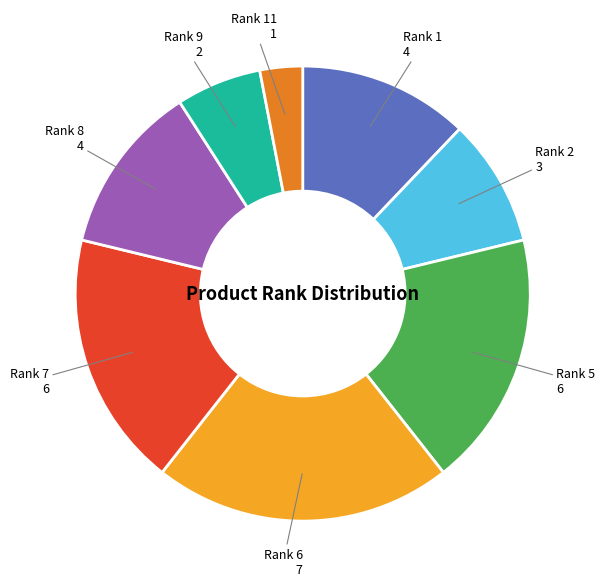

Combined, do Rank 7 and Rank 11 account for over 50%?

No